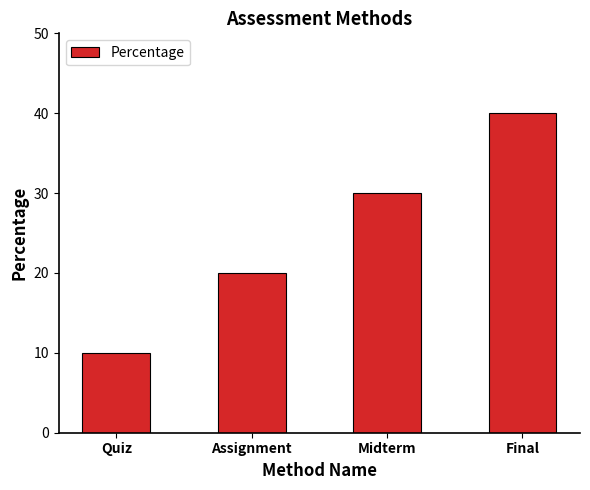

At which category does the chart reach its peak across all series?

Final